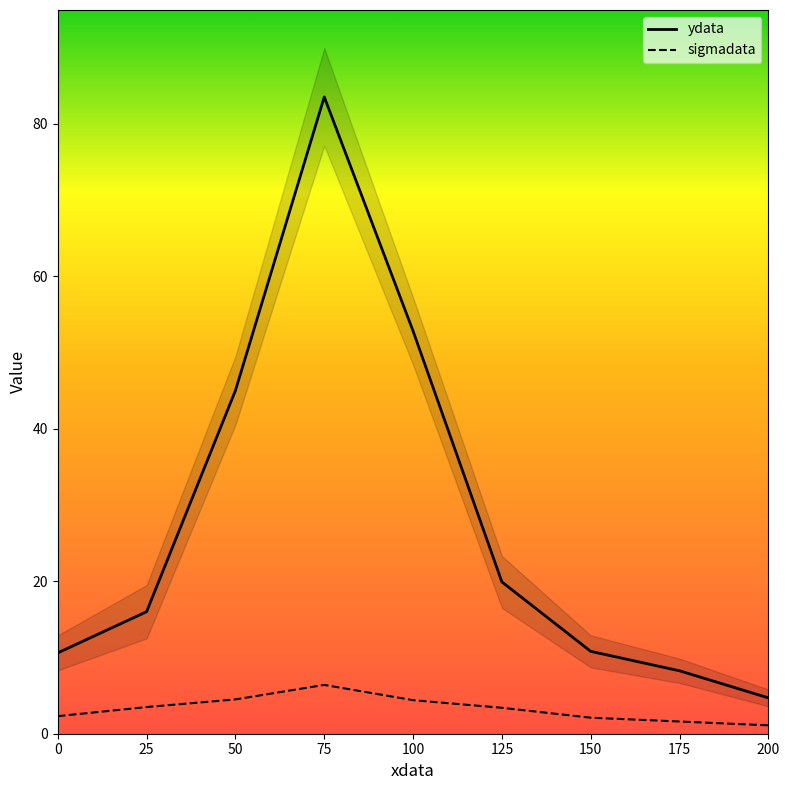

How many lines are shown in the chart?

2